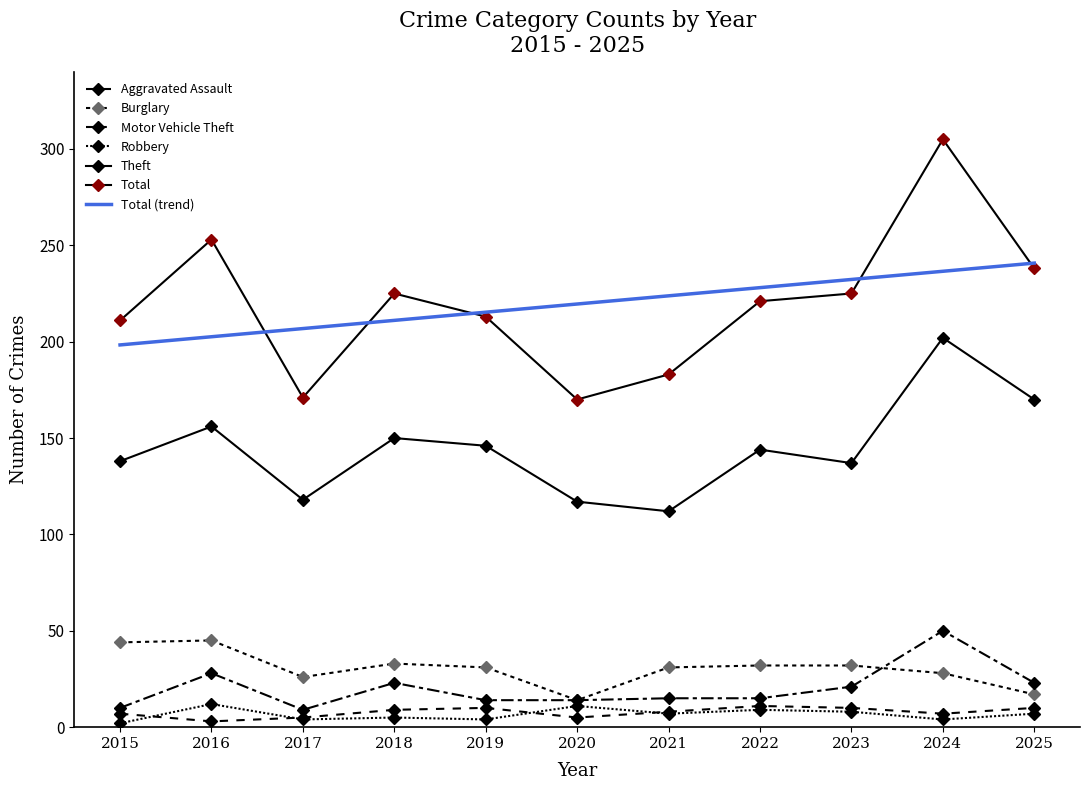

How many interior local peaks does the Theft series have?

4